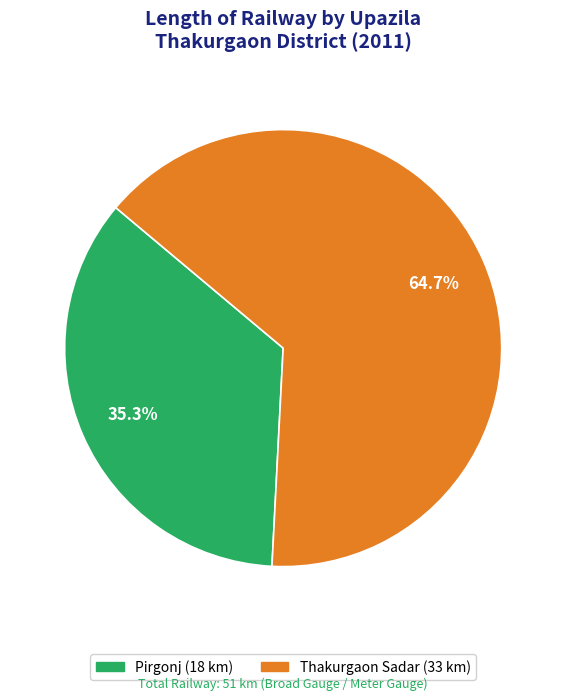

Is there any slice that represents more than half of the pie?

Yes